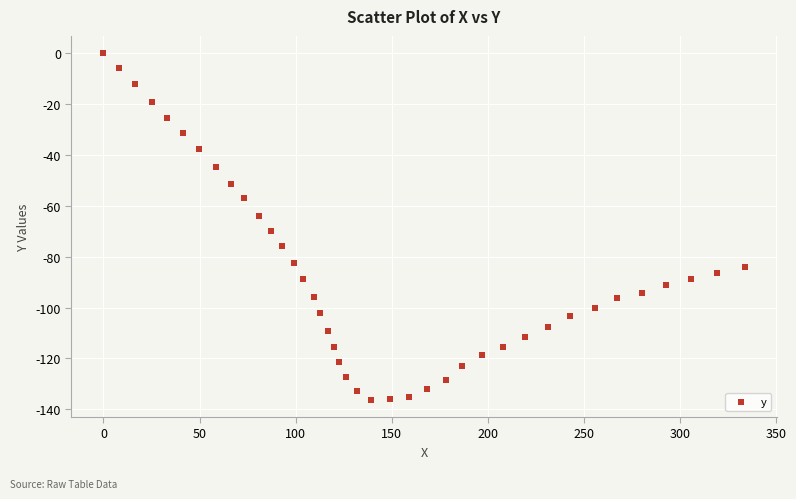

What is the range of X values (max minus min)?

333.5